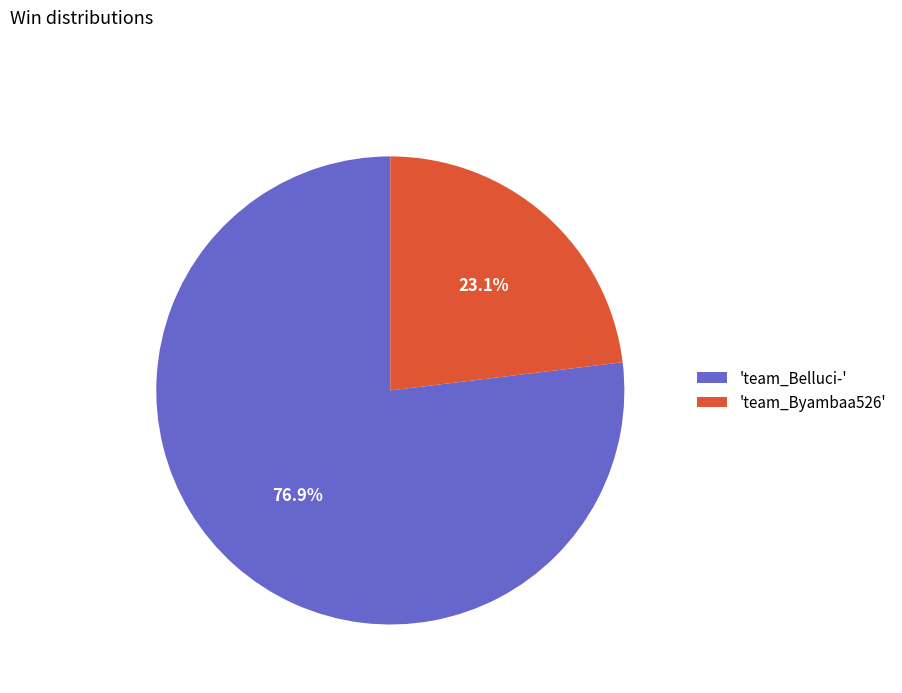

Which has a higher value, 'team_Belluci-' or 'team_Byambaa526'?

'team_Belluci-'